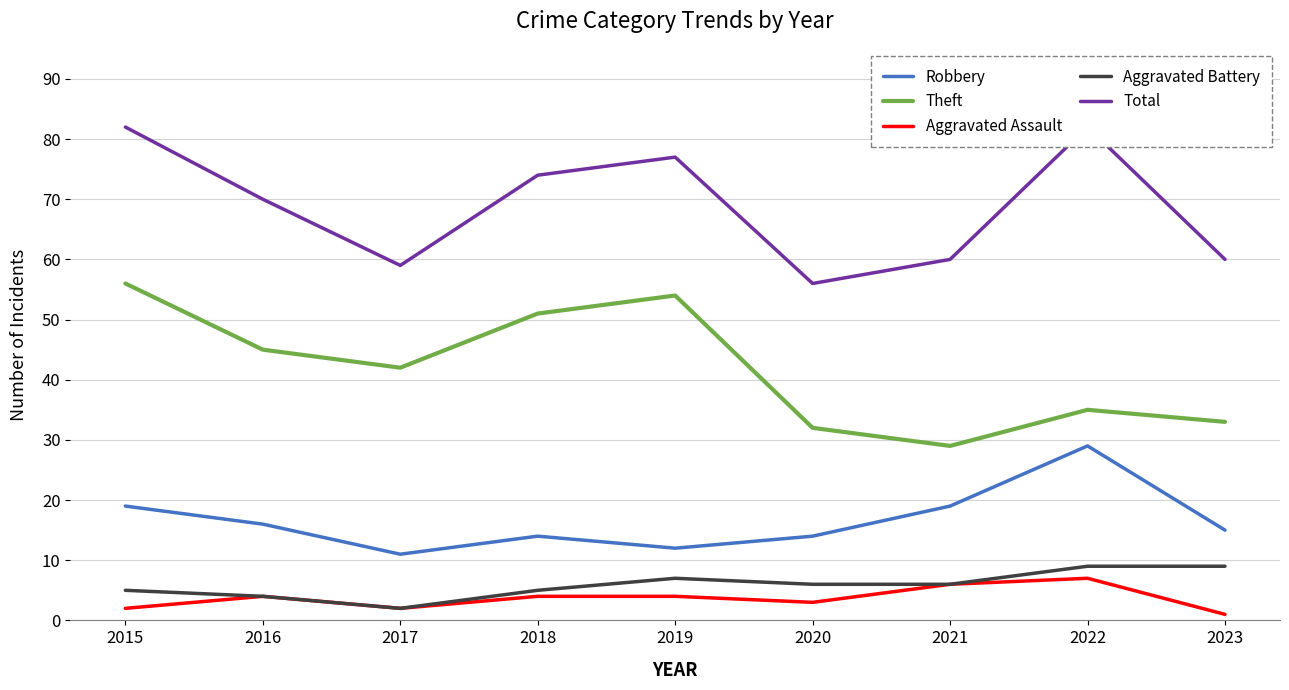

What is the sum of the Theft values at 2018 and 2016?

96